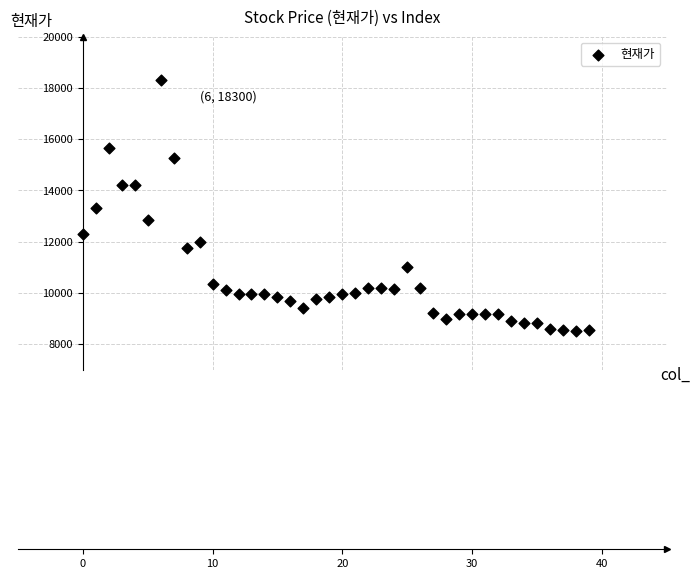

What is the range of Y values (max minus min)?

9790